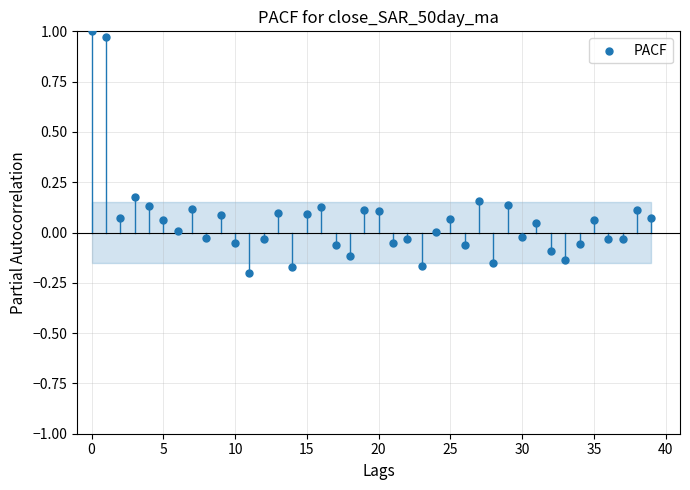

What is the range of Y values (max minus min)?

1.2